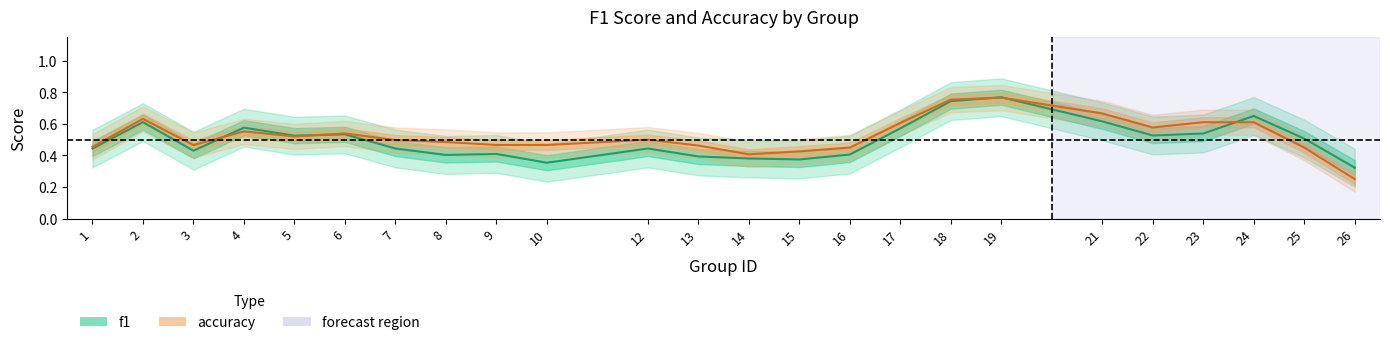

Between 6 and 12, which is larger?

6